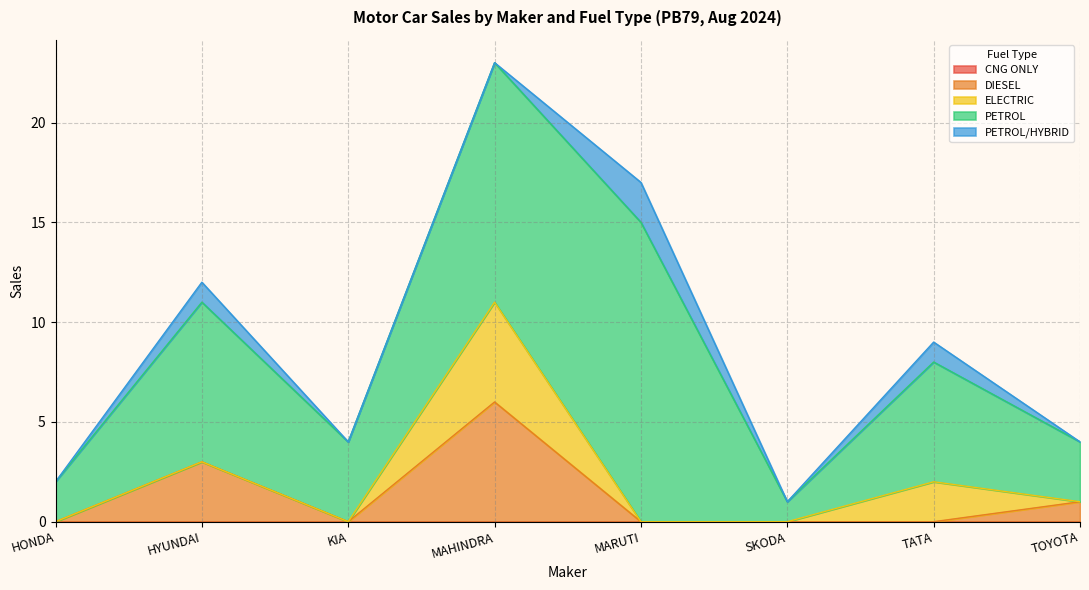

At which category does the chart reach its peak across all series?

MARUTI